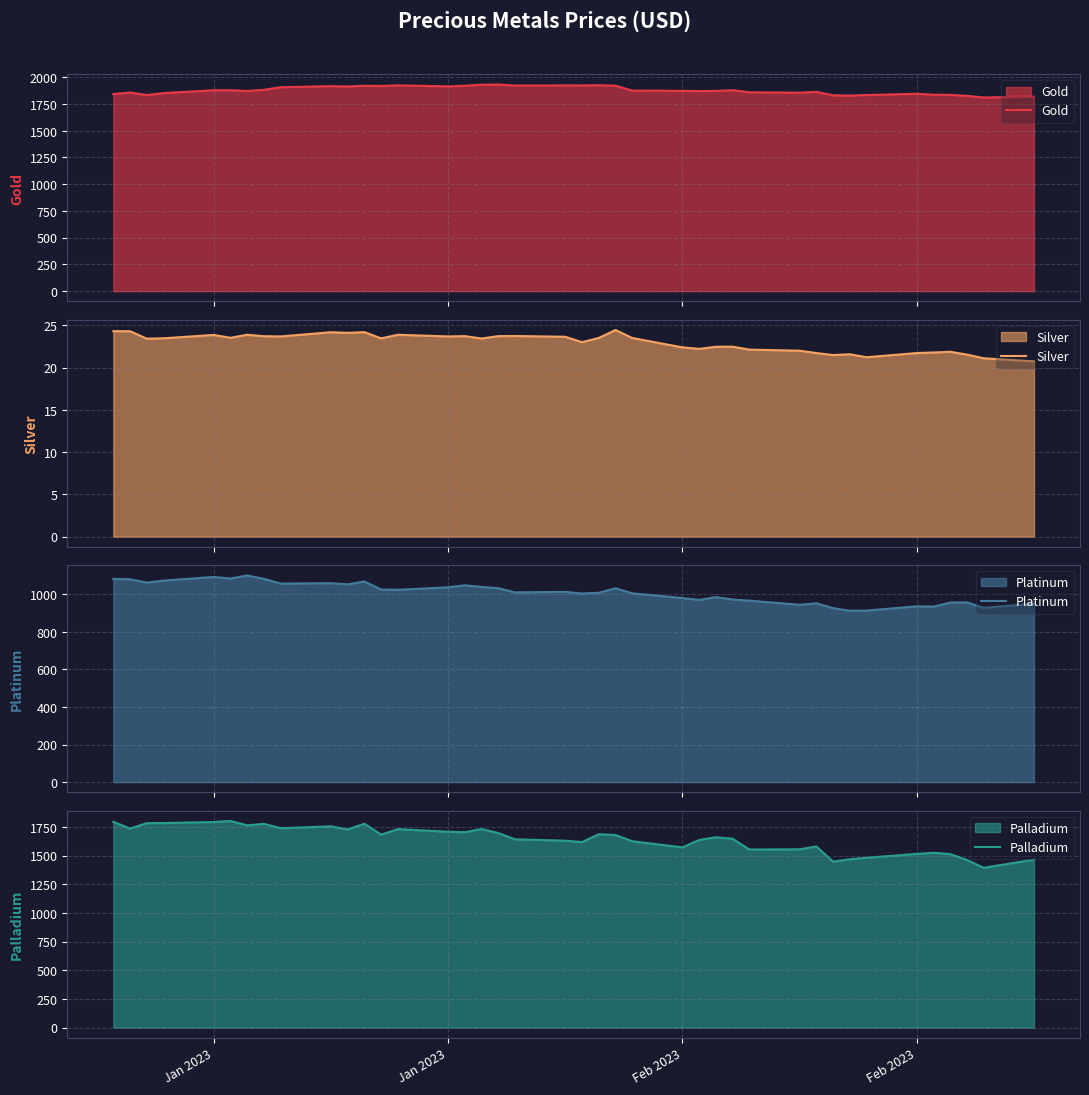

What is the minimum value for Silver?

20.7